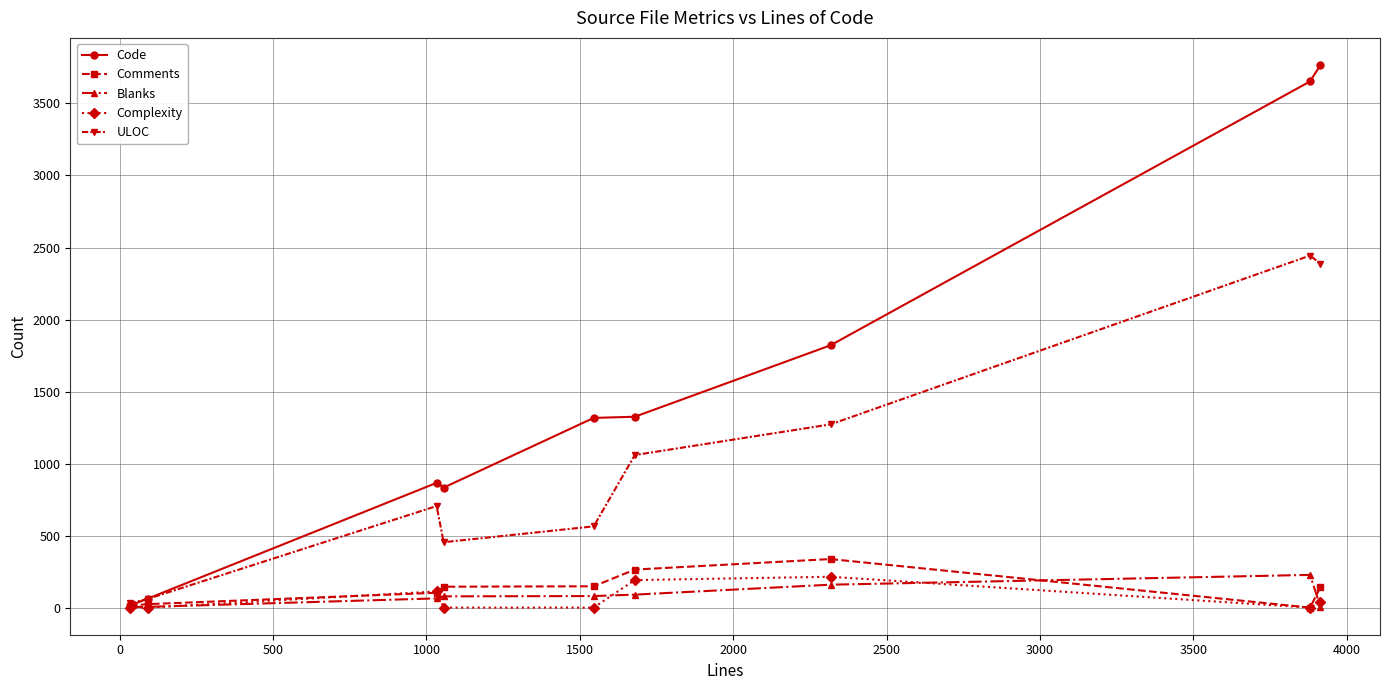

Does the chart have visible grid lines?

Yes